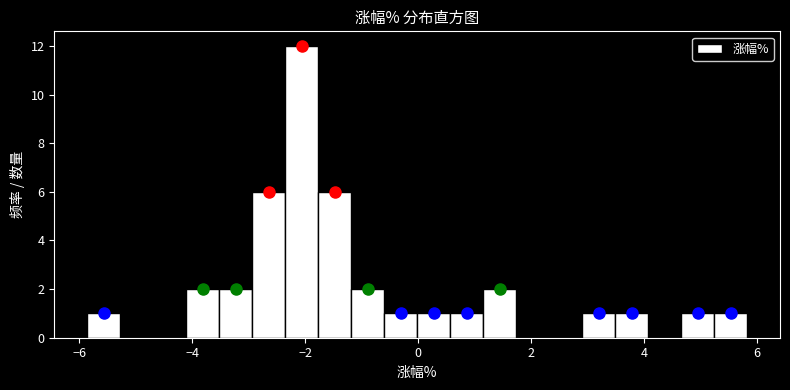

Read against the x-axis, roughly where is the centre of the tallest bar?

-2.0